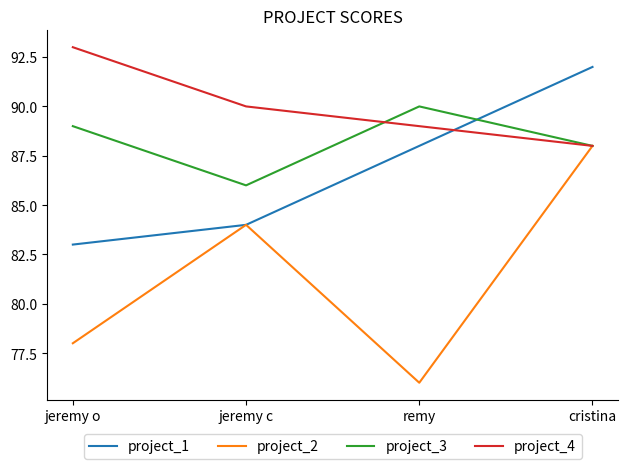

Is the value of project_2 at jeremy o greater than the value of project_4 at remy?

No